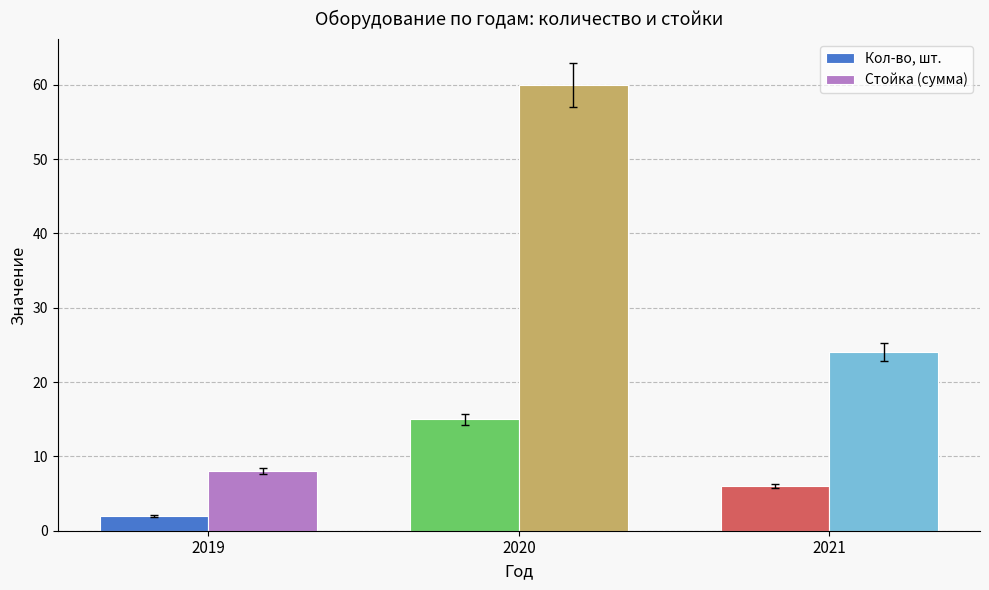

How many data points does each series have?

3